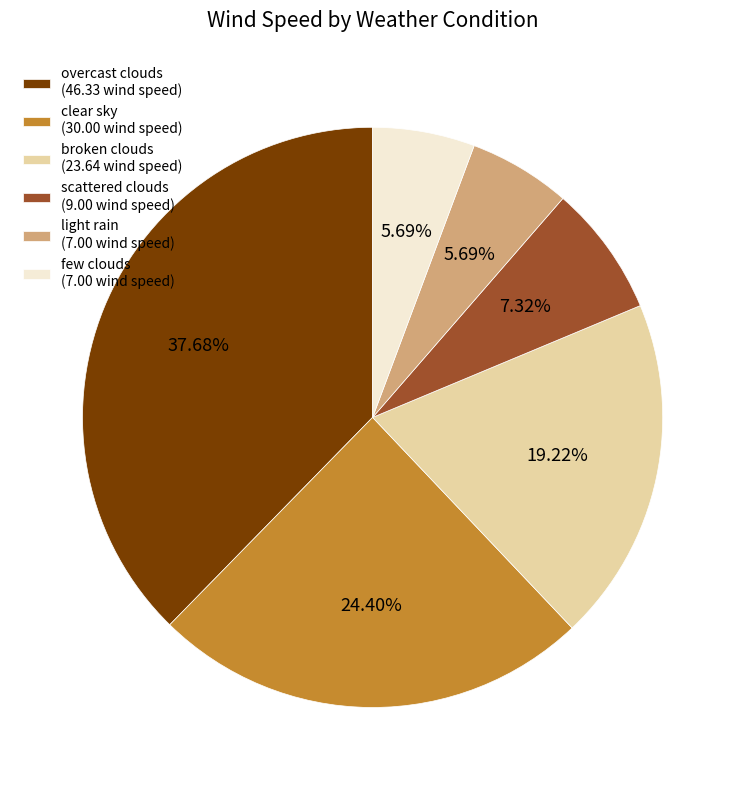

What percentage is the clear sky slice, to the nearest percent?

24%